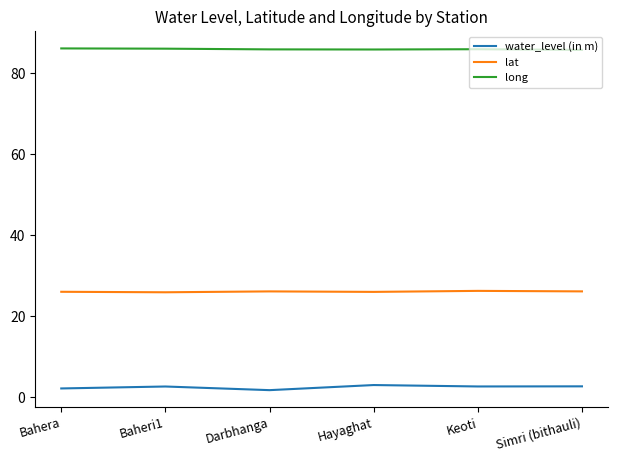

What is the total value across all series at Simri (bithauli)?

114.7